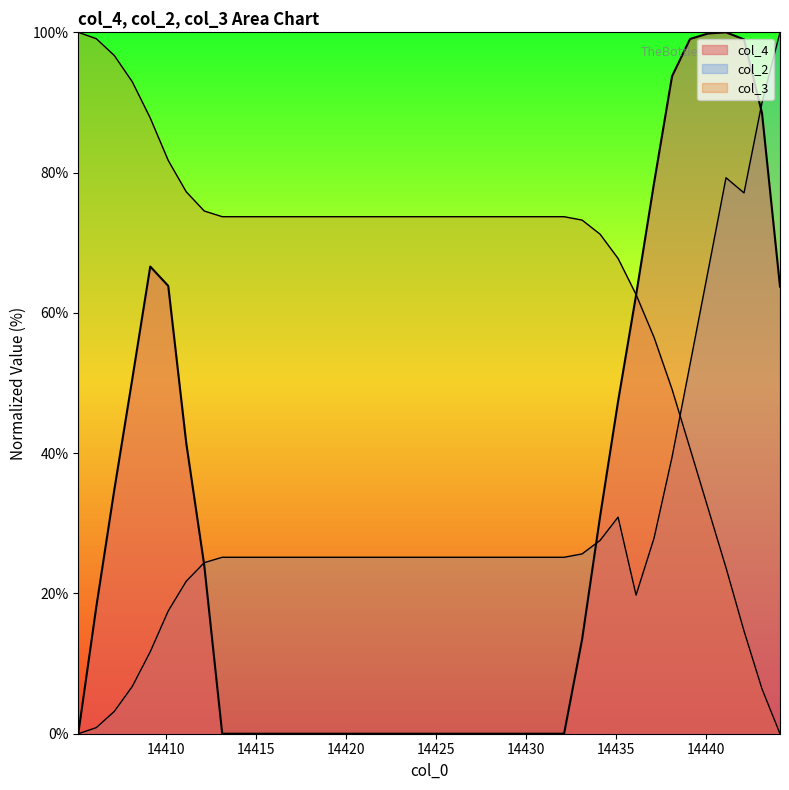

What is the label of the 40th point from the left?

14444.1